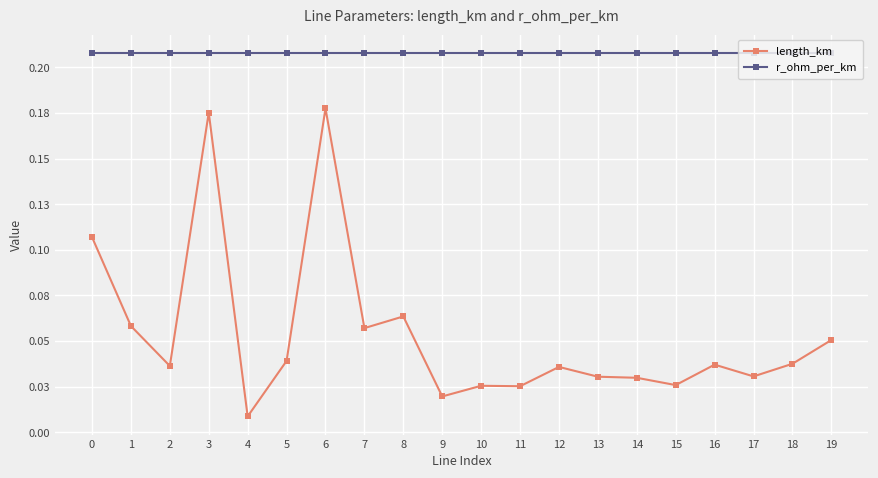

True or false: r_ohm_per_km has more than 2 points higher than both neighbors.

False